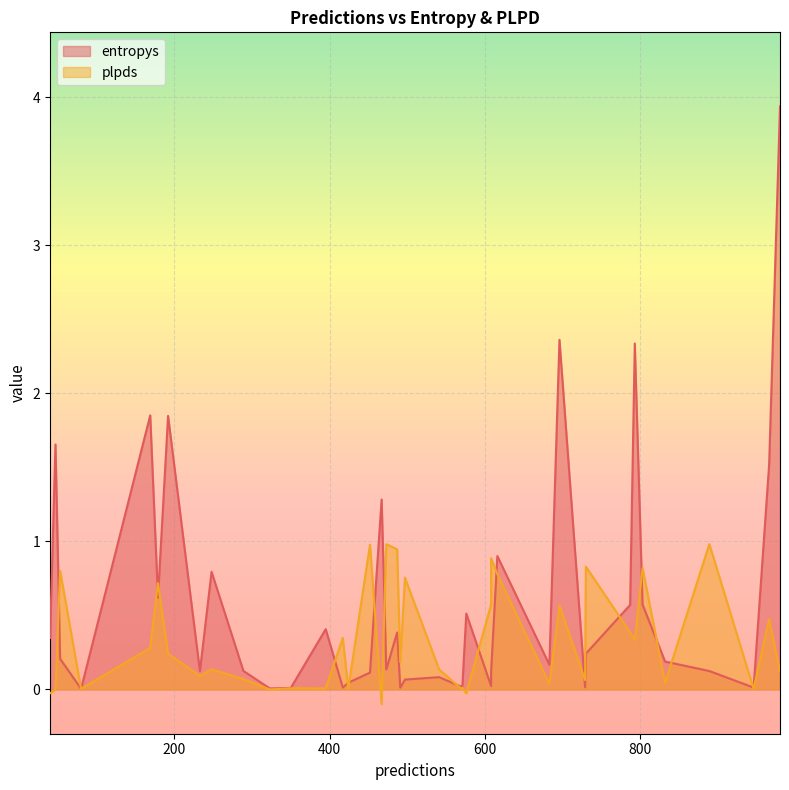

What is the greatest value displayed?

3.9